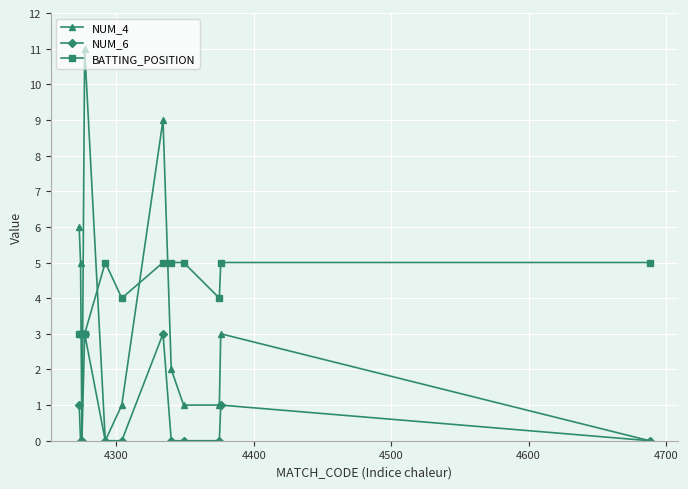

True or false: NUM_6 has more than 1 interior local peaks.

True